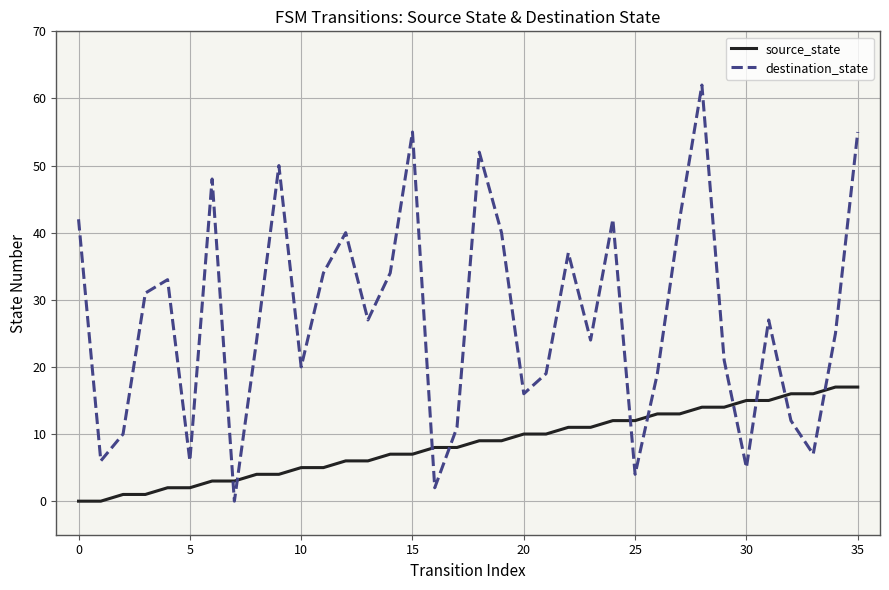

Which series has the widest spread of values?

destination_state